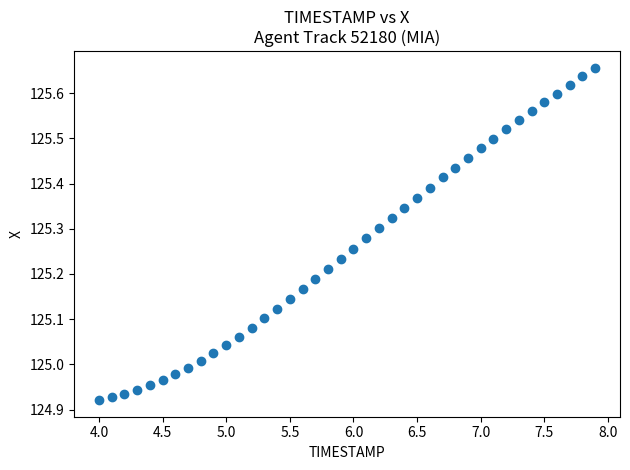

What is the range of X values (max minus min)?

3.9